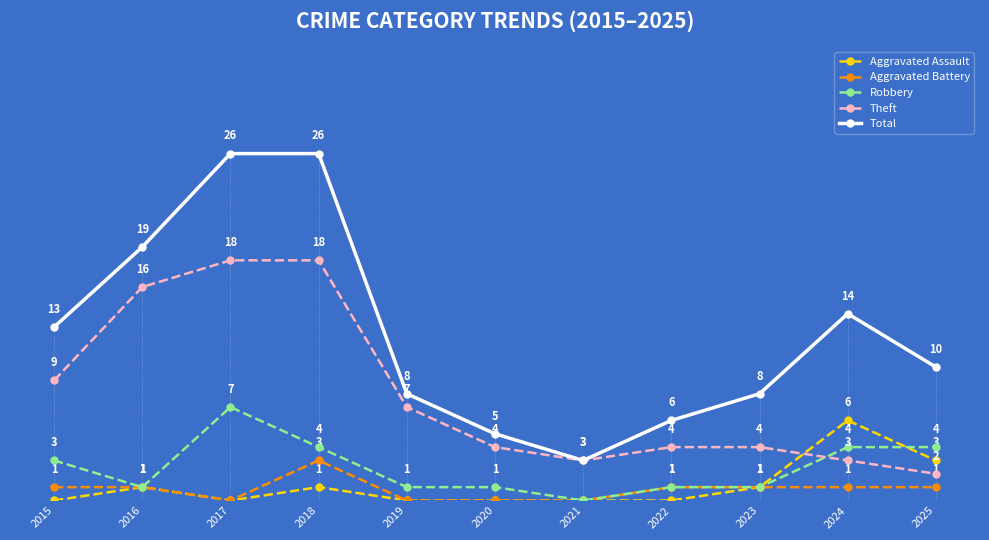

True or false: Aggravated Battery and Theft cross at least once.

False